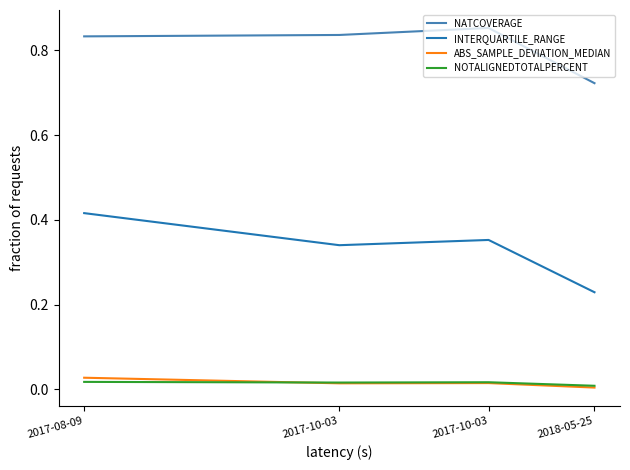

True or false: INTERQUARTILE_RANGE and NOTALIGNEDTOTALPERCENT cross at least once.

False